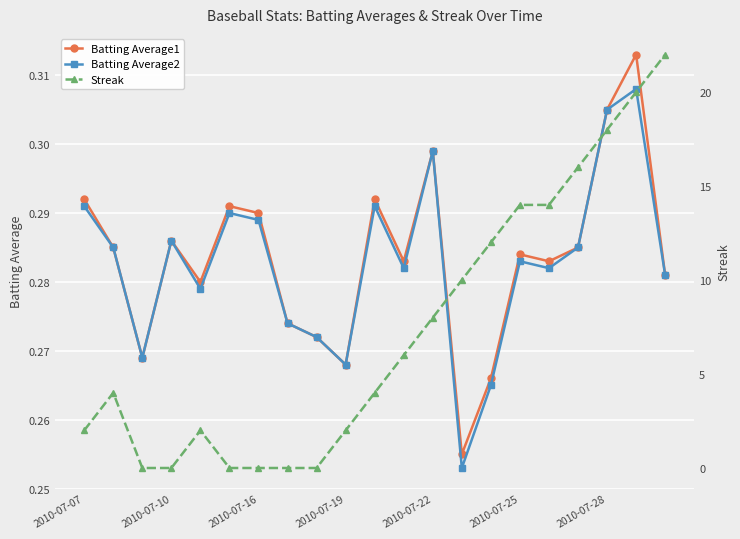

Which series has the widest spread of values?

Streak